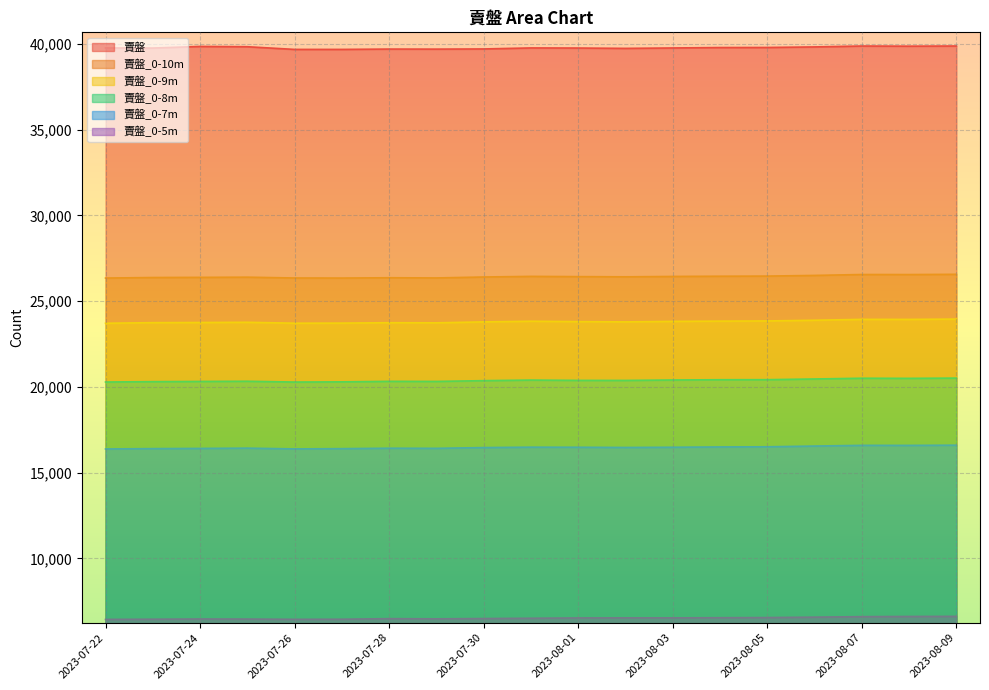

What is the total value across all series at 2023-08-07?

134071